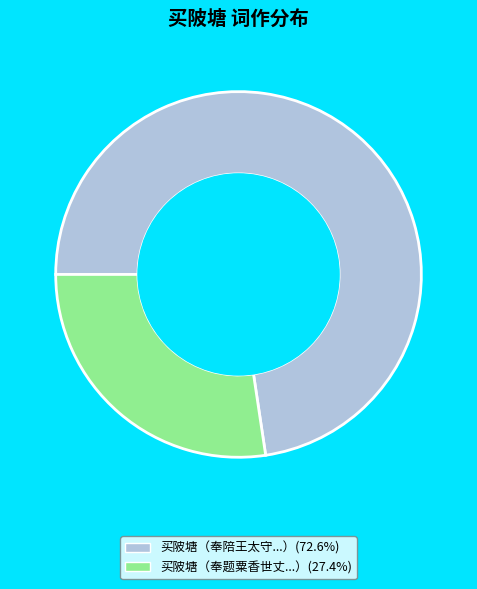

Is the sum of 买陂塘（奉题粟香世丈...）(27.4%) and 买陂塘（奉陪王太守...）(72.6%) greater than half?

Yes